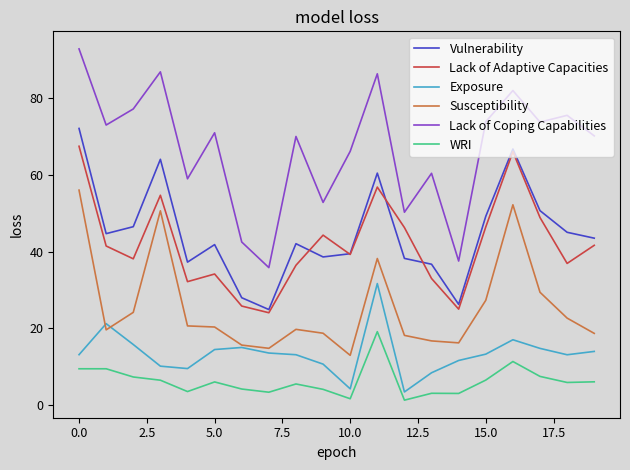

How many lines are shown in the chart?

6